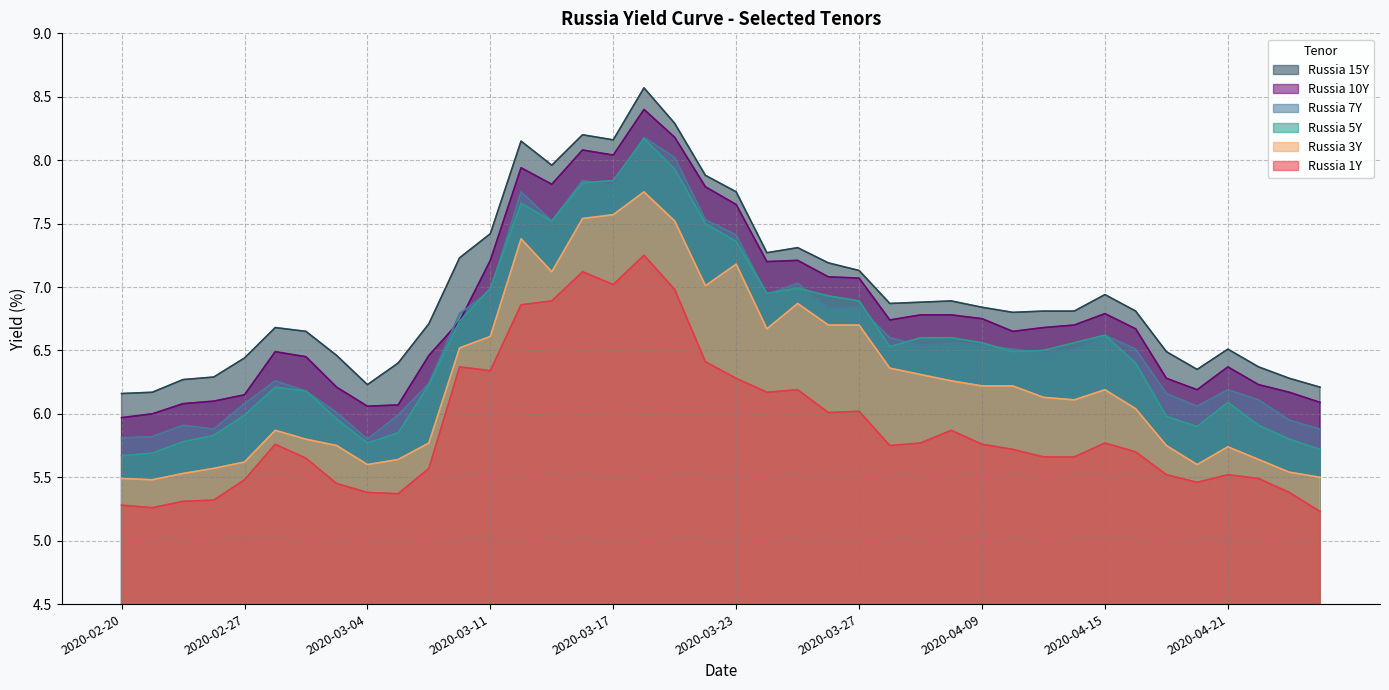

List the labels in order of Russia 1Y value, smallest first.

2020-04-24, 2020-02-21, 2020-02-20, 2020-02-25, 2020-02-26, 2020-03-05, 2020-03-04, 2020-04-23, 2020-03-03, 2020-04-20, 2020-02-27, 2020-04-22, 2020-04-17, 2020-04-21, 2020-03-06, 2020-03-02, 2020-04-13, 2020-04-14, 2020-04-16, 2020-04-10, 2020-04-06, 2020-02-28, 2020-04-09, 2020-04-07, 2020-04-15, 2020-04-08, 2020-03-26, 2020-03-27, 2020-03-24, 2020-03-25, 2020-03-23, 2020-03-11, 2020-03-10, 2020-03-20, 2020-03-12, 2020-03-13, 2020-03-19, 2020-03-17, 2020-03-16, 2020-03-18